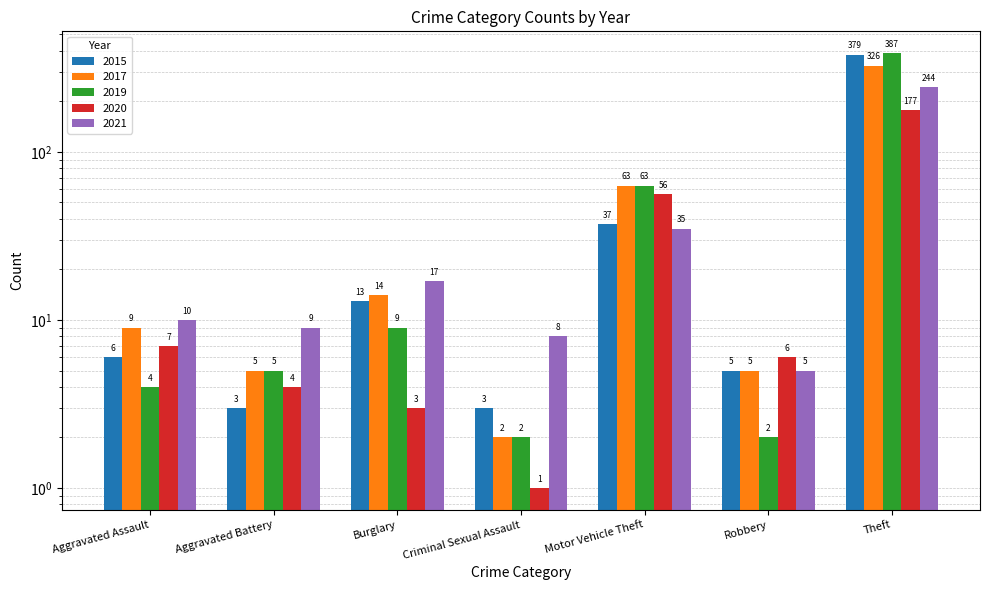

What position from the right is Burglary?

5